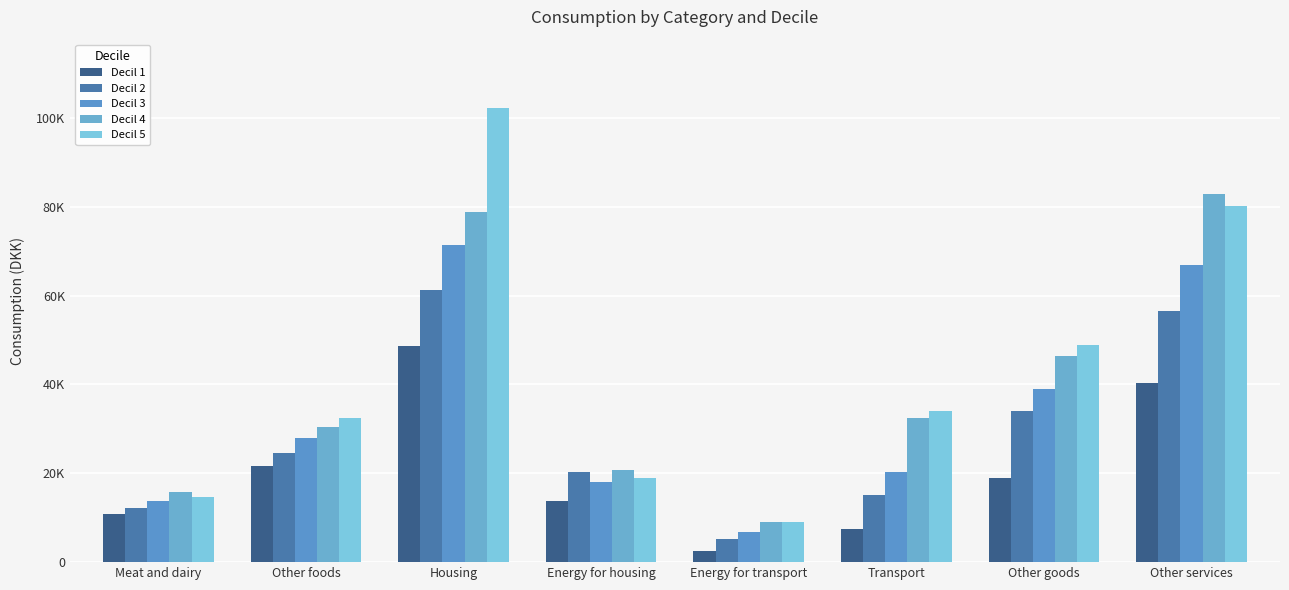

Which series has the widest spread of values?

Decil 5